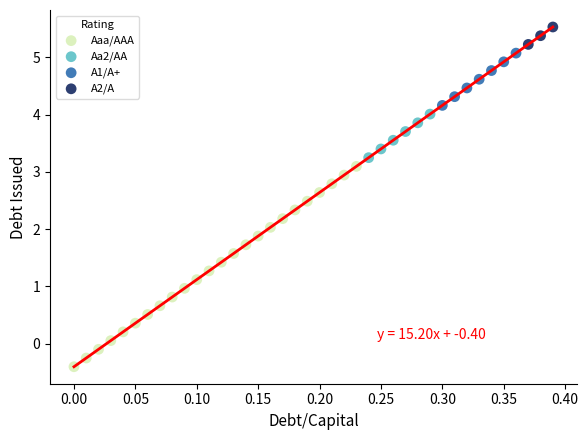

What are all the series names shown in the legend?

Aaa/AAA, Aa2/AA, A1/A+, A2/A